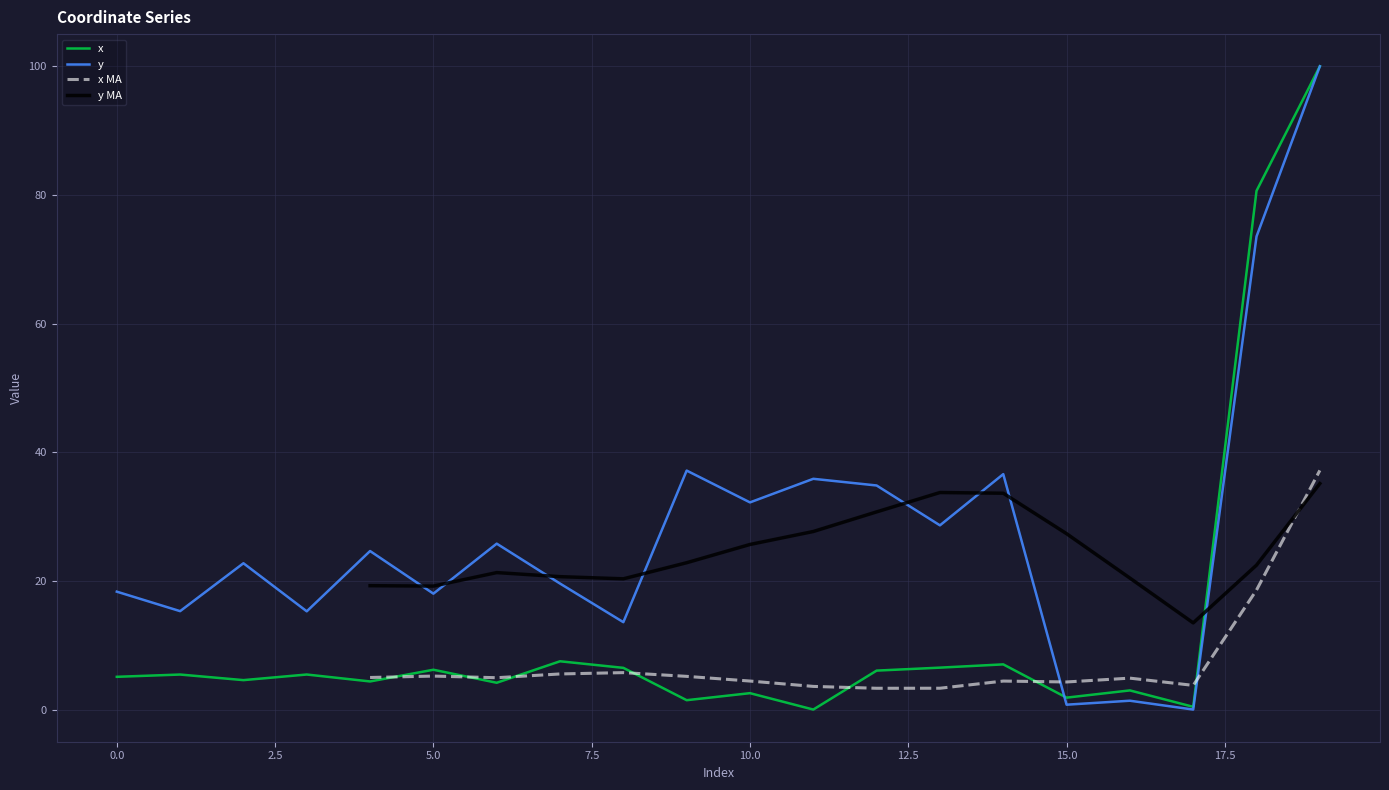

At which category is the sum across all series the highest?

19